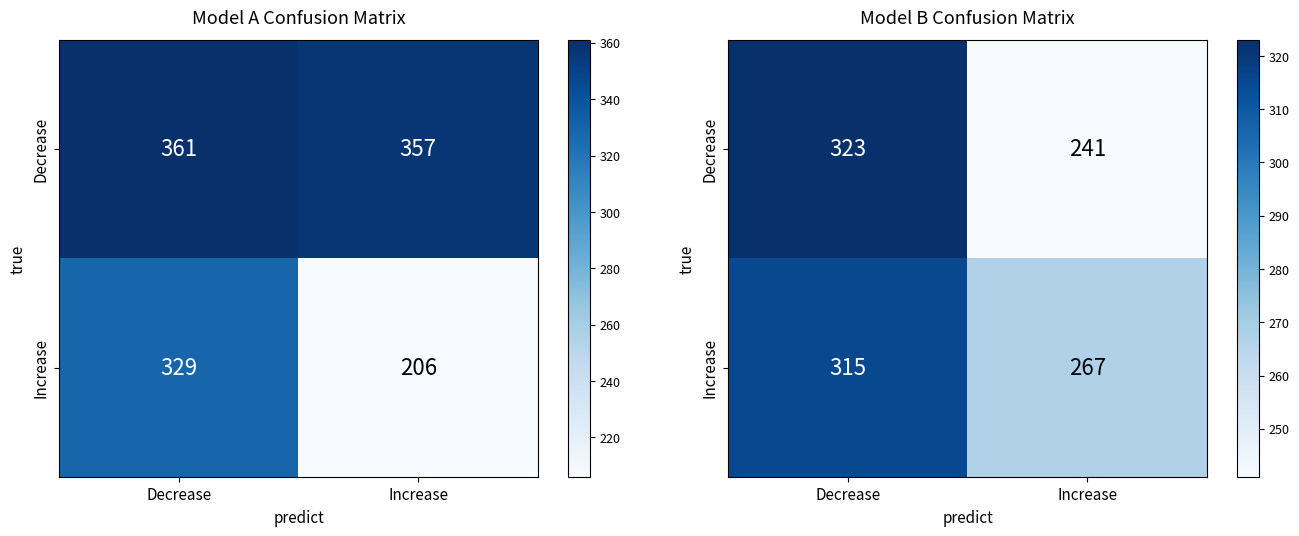

What is the average value of the Decrease series?

282